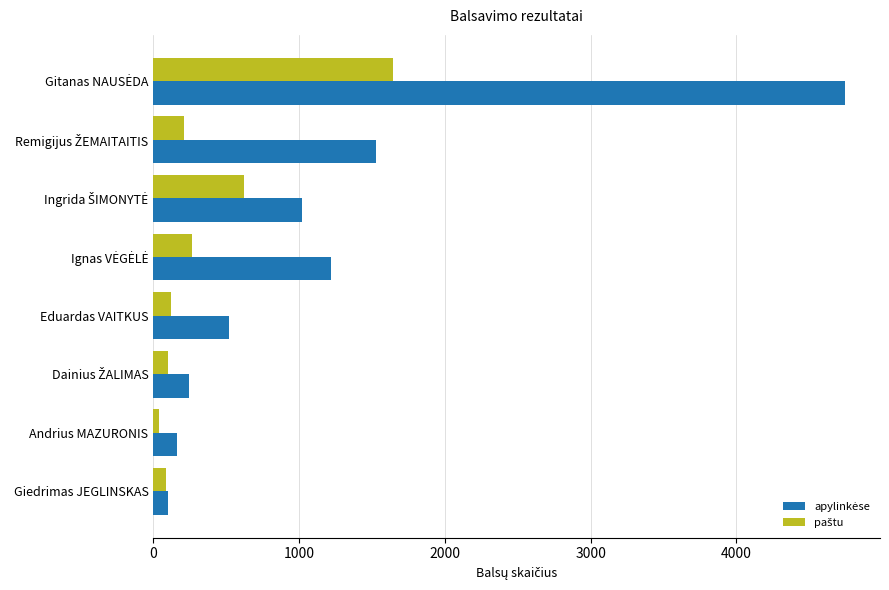

At how many categories does at least one series exceed 914?

4